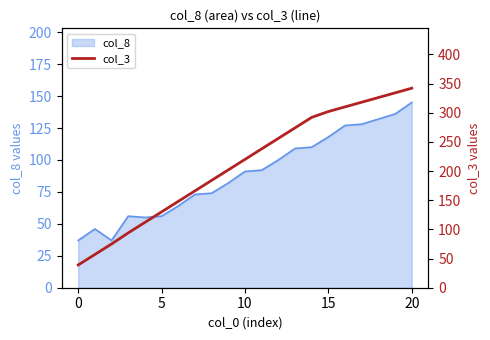

The value at 14 is 464. True or false?

False